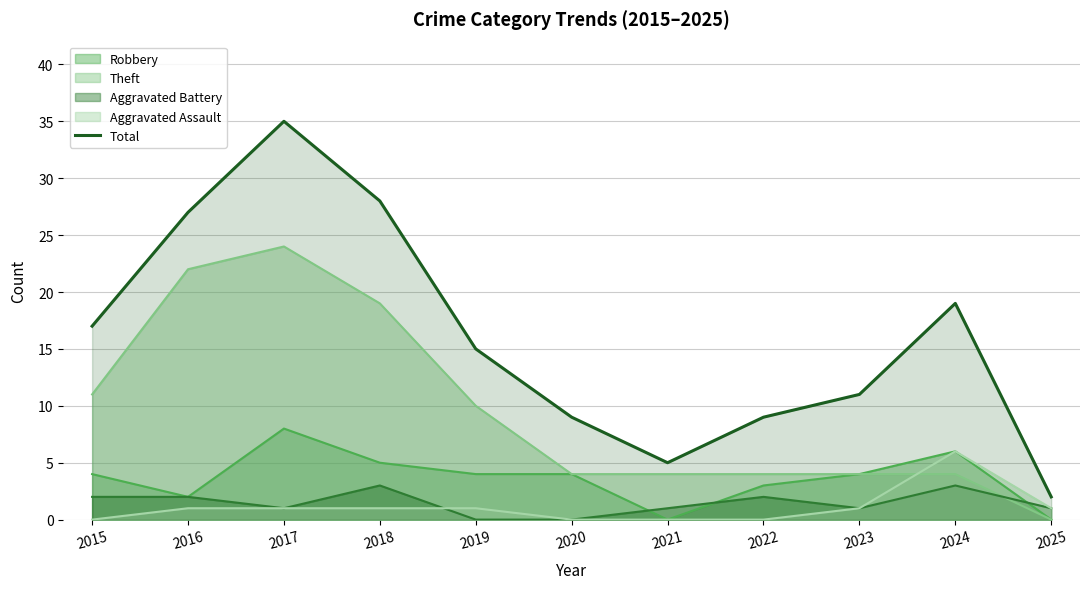

Approximately how many times larger is the value at 2024 compared to 2016?

0.7